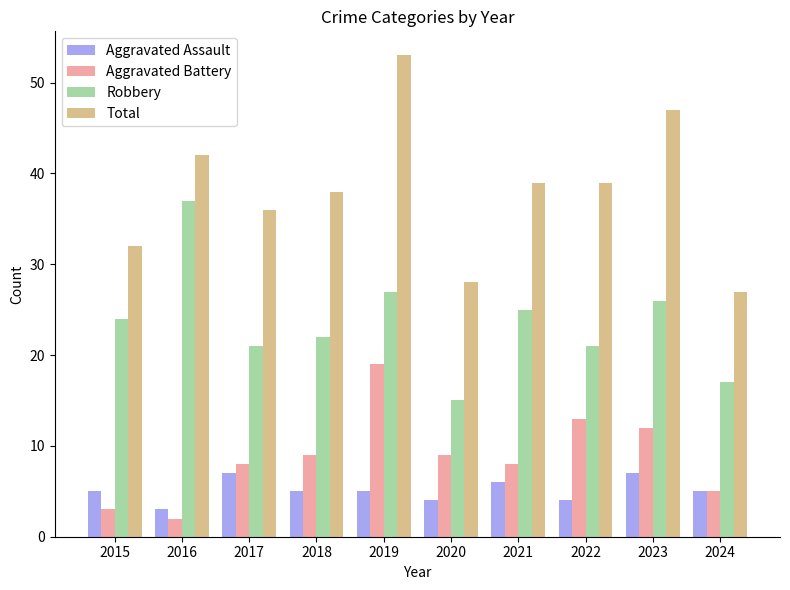

At which category is the sum across all series the highest?

2019